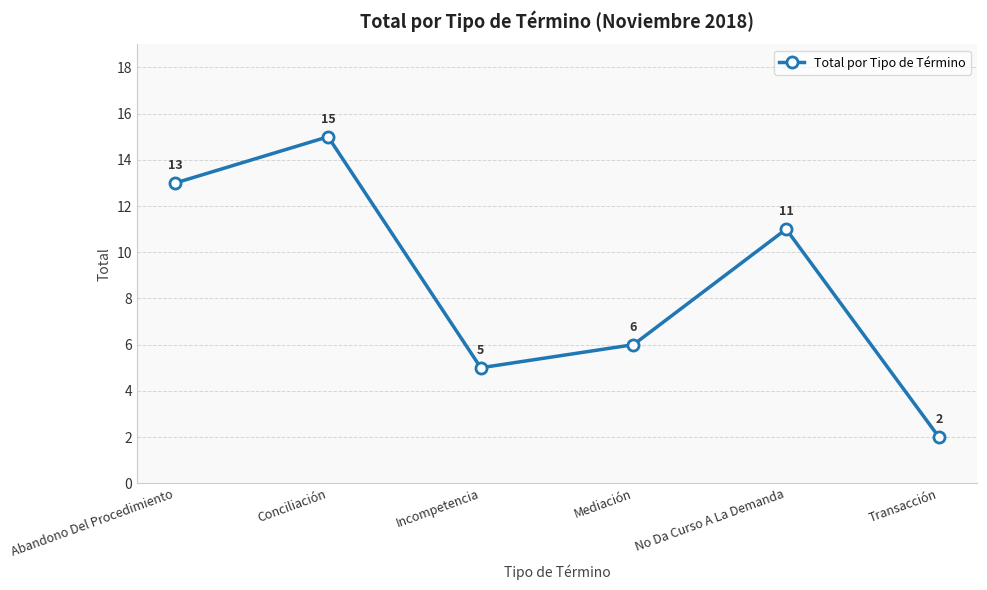

Does the chart have visible grid lines?

Yes